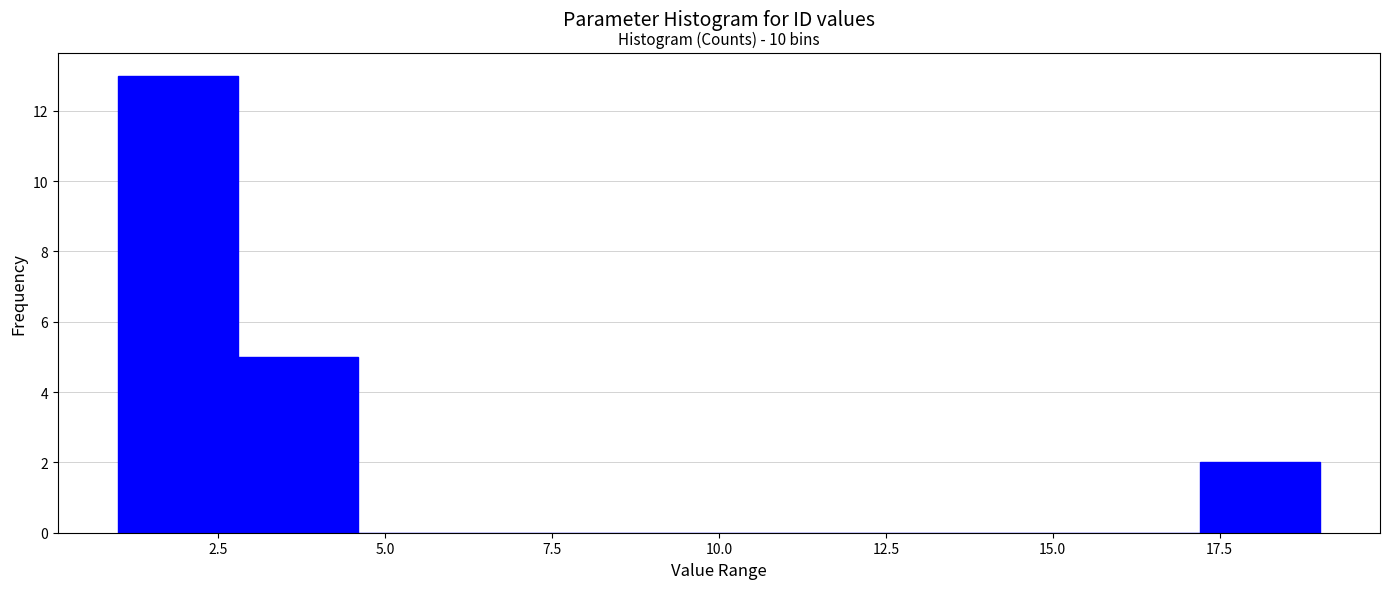

Read against the x-axis, roughly where is the centre of the tallest bar?

2.0